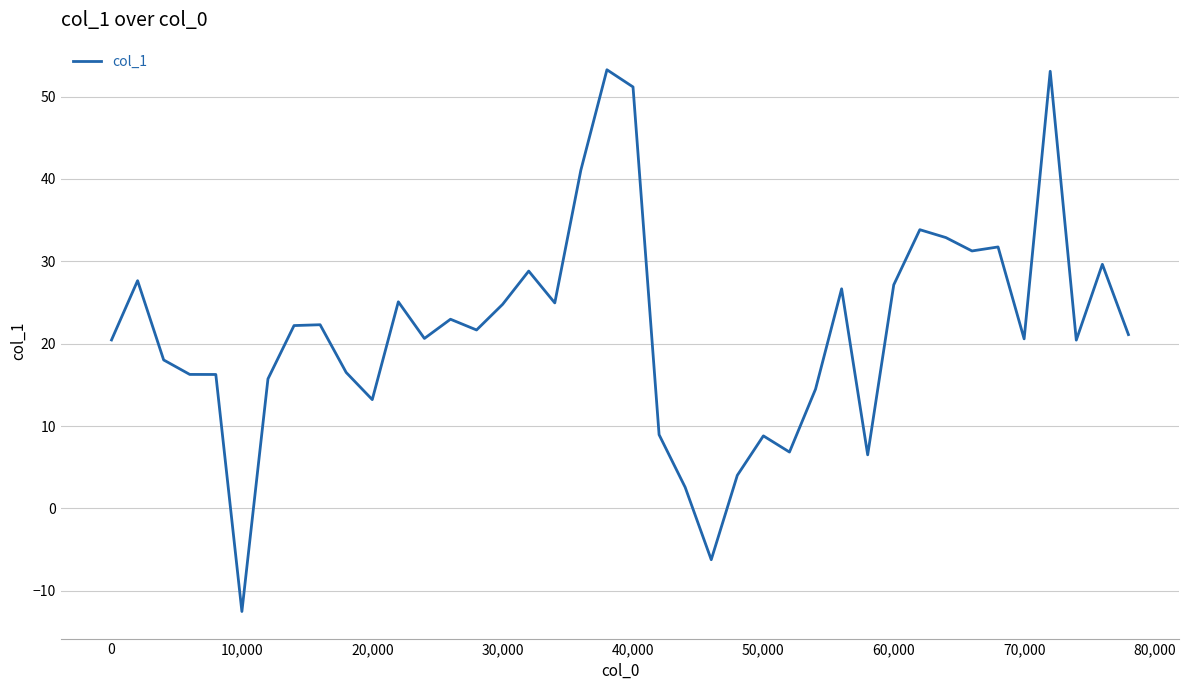

What is the minimum value shown in the chart?

-12.5